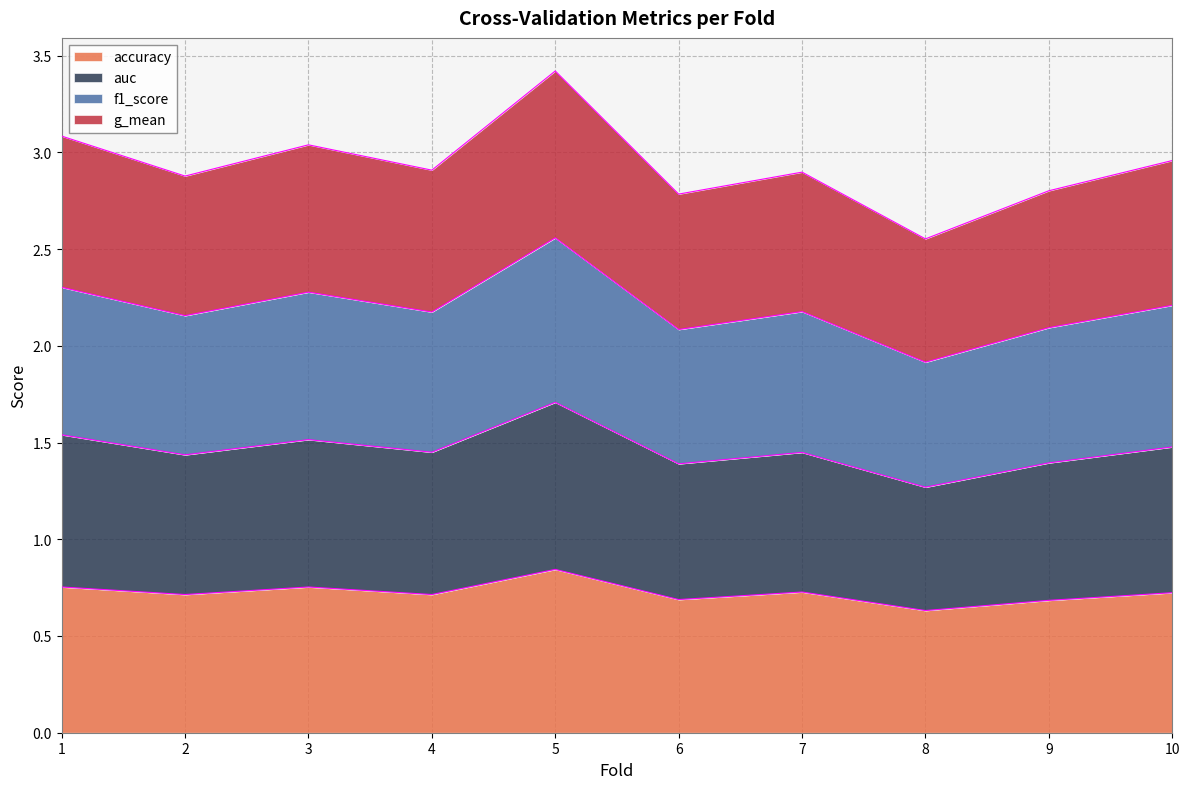

The accuracy series shows 0.2 at 5. True or false?

False